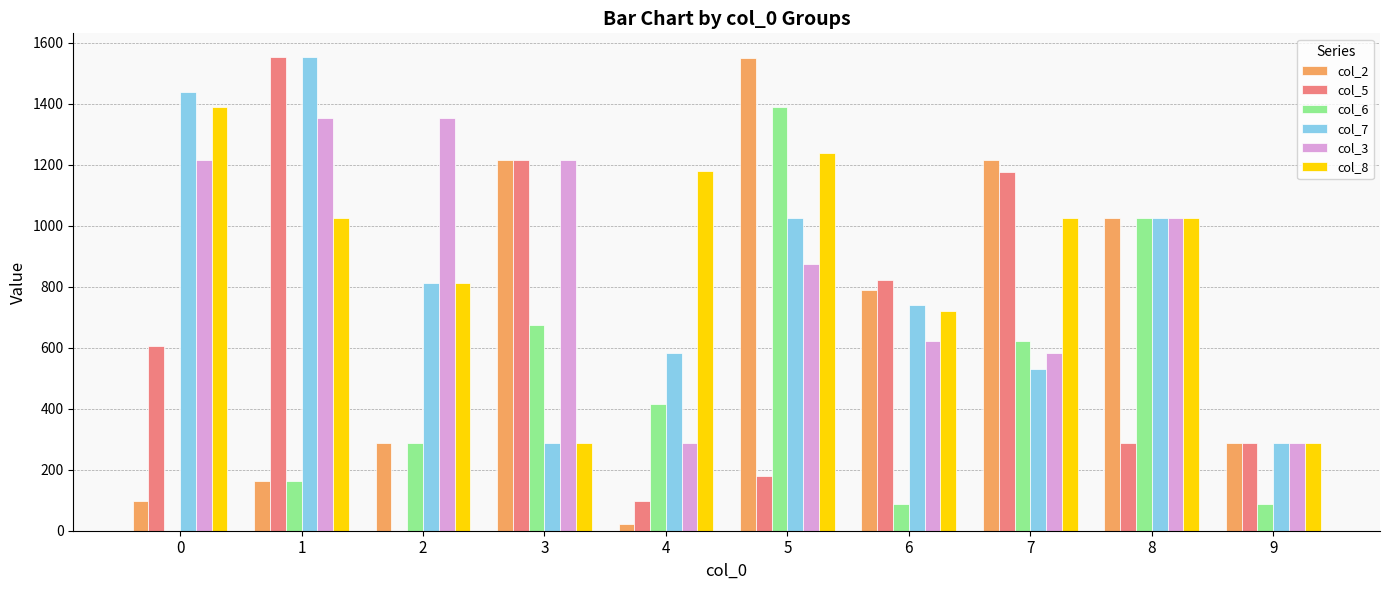

Reading left to right, transcribe all the data shown in this chart.

col_2: 0=98.0	1=162.0	2=287.0	3=1213.6	4=23.0	5=1549.6	6=789.0	7=1213.6	8=1025.6	9=287.0
col_5: 0=605.0	1=1552.6	2=0.0	3=1213.6	4=98.0	5=179.0	6=823.0	7=1175.6	8=287.0	9=287.0
col_6: 0=0.0	1=162.0	2=287.0	3=673.0	4=414.0	5=1389.6	6=88.0	7=621.0	8=1025.6	9=88.0
col_7: 0=1438.6	1=1552.6	2=811.0	3=287.0	4=583.0	5=1025.6	6=739.0	7=531.0	8=1025.6	9=287.0
col_3: 0=1213.6	1=1353.6	2=1353.6	3=1213.6	4=287.0	5=875.6	6=621.0	7=583.0	8=1025.6	9=287.0
col_8: 0=1389.6	1=1025.6	2=811.0	3=287.0	4=1177.6	5=1239.6	6=721.0	7=1025.6	8=1025.6	9=287.0